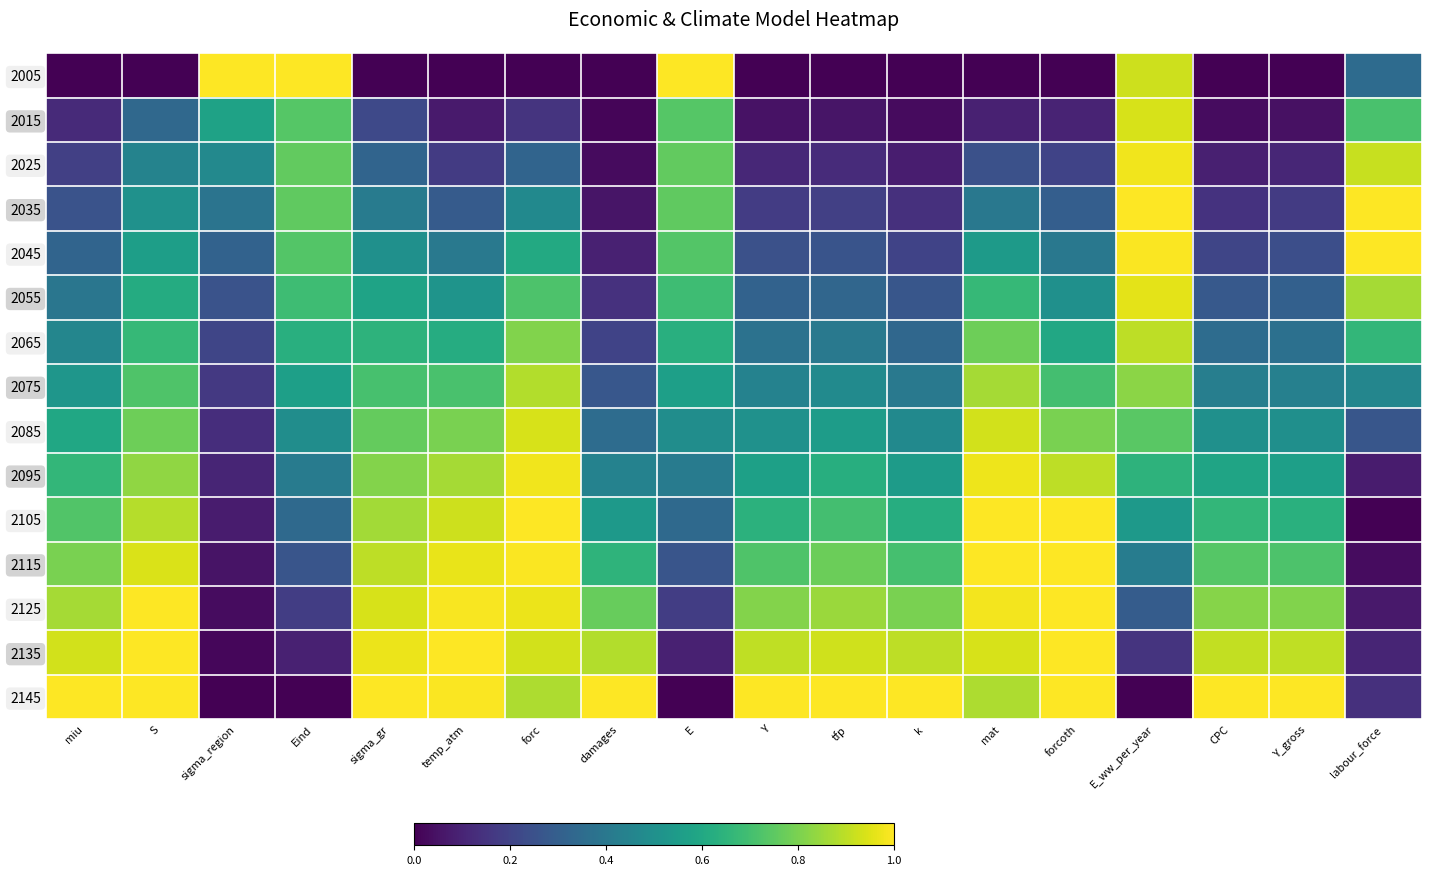

How many distinct data groups are displayed?

15